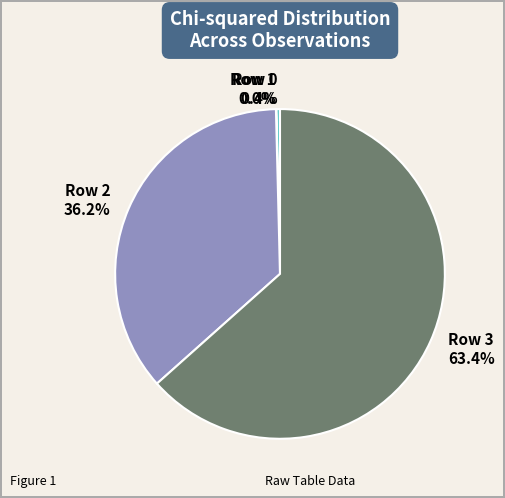

To the nearest percent, what is the average slice percentage?

25%